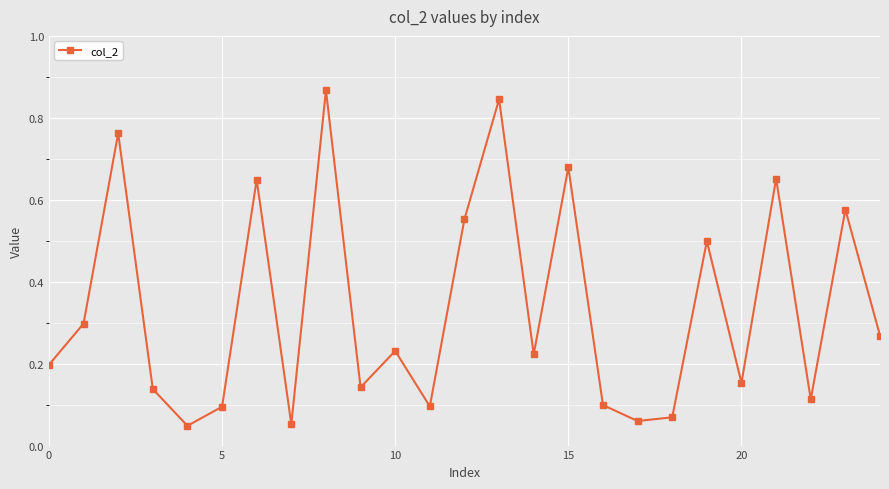

What is the sum of all values?

8.4